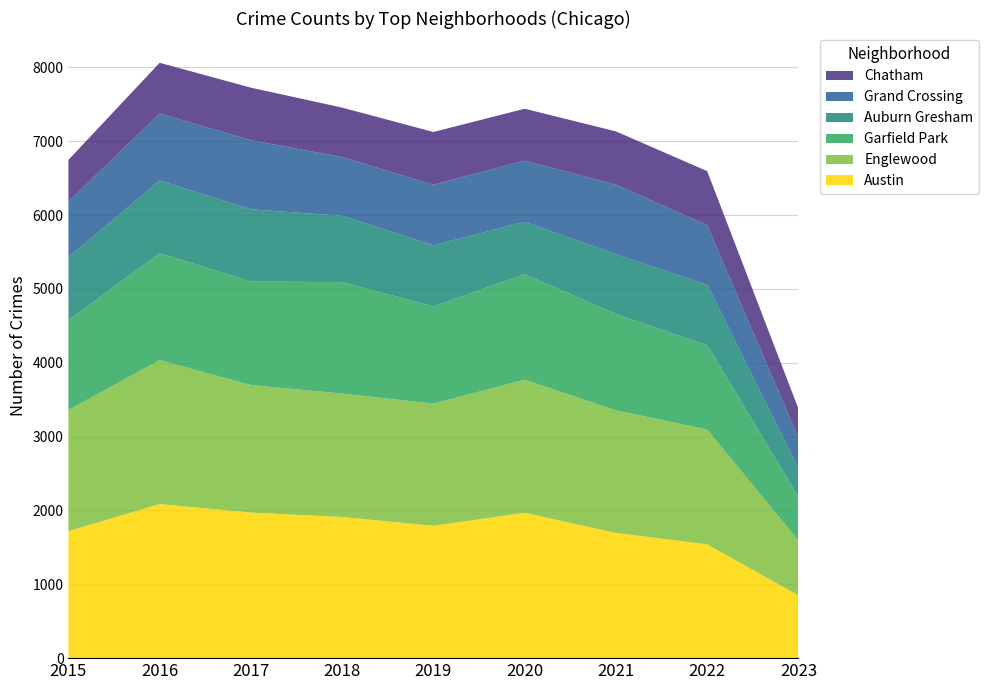

Reading left to right, transcribe all the data shown in this chart.

Austin: 2015=1719	2016=2086	2017=1971	2018=1911	2019=1792	2020=1968	2021=1696	2022=1541	2023=849
Englewood: 2015=1642	2016=1948	2017=1727	2018=1671	2019=1654	2020=1802	2021=1659	2022=1554	2023=743
Garfield Park: 2015=1214	2016=1449	2017=1401	2018=1509	2019=1317	2020=1429	2021=1304	2022=1142	2023=591
Auburn Gresham: 2015=852	2016=983	2017=978	2018=898	2019=827	2020=708	2021=811	2022=818	2023=391
Grand Crossing: 2015=754	2016=908	2017=936	2018=795	2019=820	2020=829	2021=941	2022=807	2023=410
Chatham: 2015=565	2016=687	2017=711	2018=670	2019=714	2020=703	2021=721	2022=732	2023=393